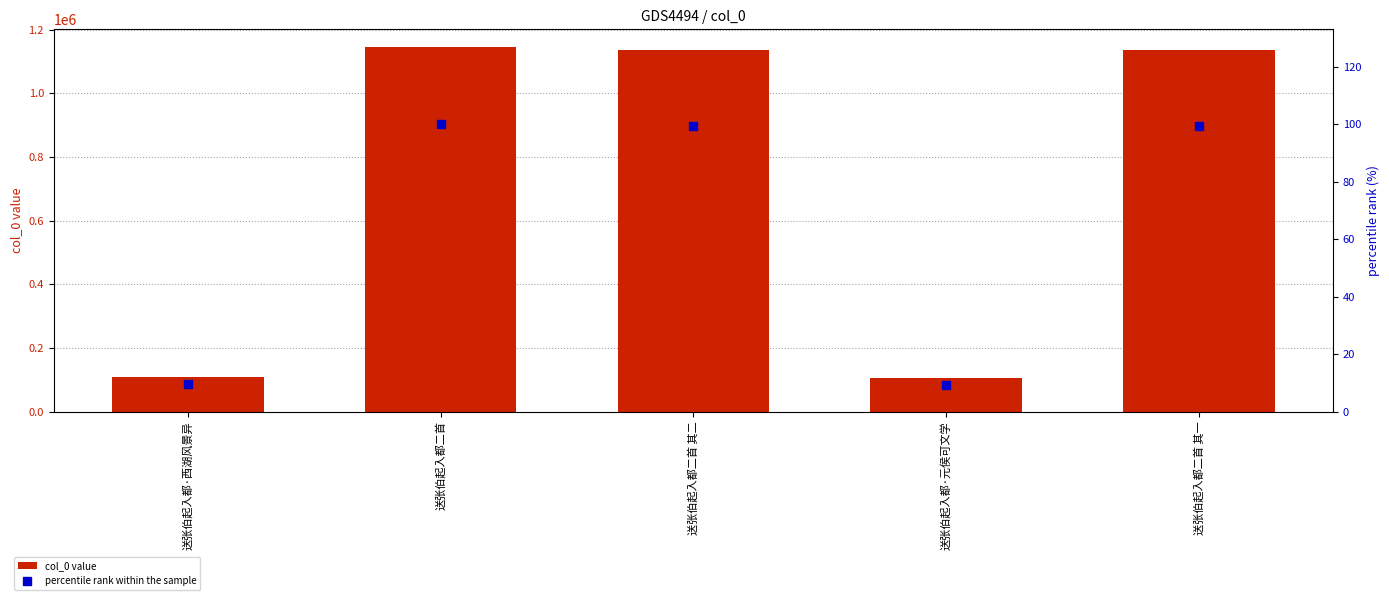

Which series has the largest total across all categories?

col_0 value